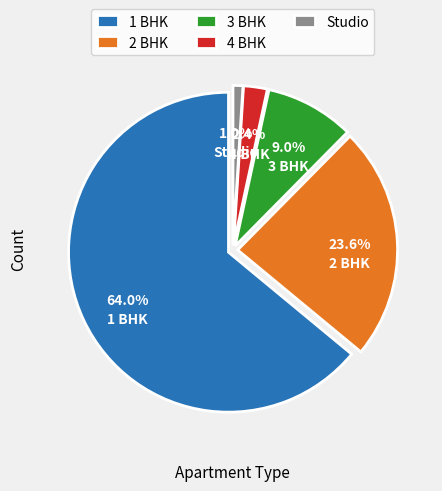

To the nearest percent, what percentage of the pie is 2 BHK?

24%